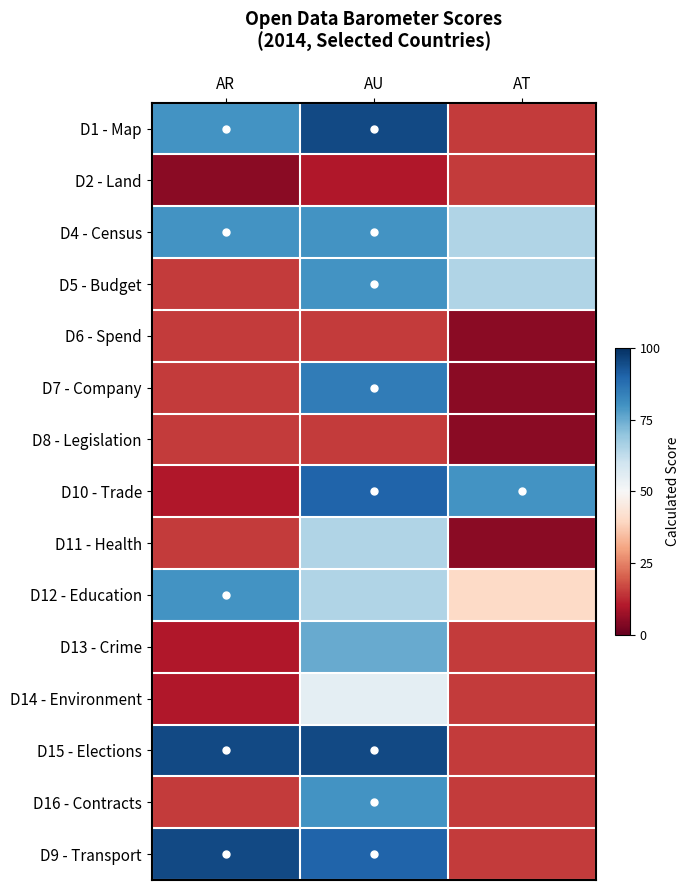

What is the smallest value displayed?

5